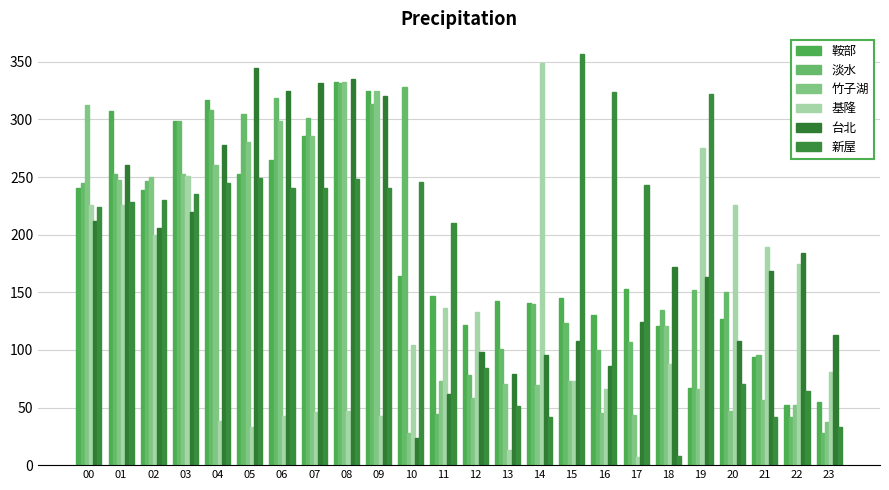

Reading left to right, transcribe all the data shown in this chart.

鞍部: 240.2	307.7	238.8	298.8	317.1	252.3	264.6	285.8	332.3	324.4	164.2	146.6	121.8	142.6	140.9	145.0	130.6	152.8	120.7	66.8	127.0	94.0	52.6	54.9
淡水: 244.6	252.4	246.8	298.5	308.0	304.7	318.3	301.6	331.6	313.4	327.9	44.7	78.5	101.2	140.1	122.9	99.9	107.0	134.2	152.0	150.2	95.5	41.7	27.8
竹子湖: 312.9	247.9	250.4	252.9	260.1	280.2	298.2	285.8	332.4	324.4	28.2	72.8	58.2	70.3	69.7	73.2	45.3	43.3	120.7	66.1	47.3	56.7	52.6	37.4
基隆: 225.4	226.0	199.3	250.9	38.4	33.3	42.5	45.9	47.3	42.7	104.1	136.6	132.6	13.0	349.1	73.2	66.3	6.8	87.8	275.1	225.5	189.5	174.3	81.2
台北: 212.0	260.7	205.4	219.8	278.2	344.9	324.3	331.3	335.4	320.5	23.9	61.9	98.0	79.4	95.4	107.4	86.4	124.1	172.1	162.9	107.5	168.6	184.2	112.6
新屋: 224.2	228.4	229.7	234.9	245.0	249.1	240.6	240.8	248.6	240.6	246.0	210.0	83.9	51.3	41.5	356.9	323.9	243.5	8.1	322.3	70.4	41.7	64.3	32.8